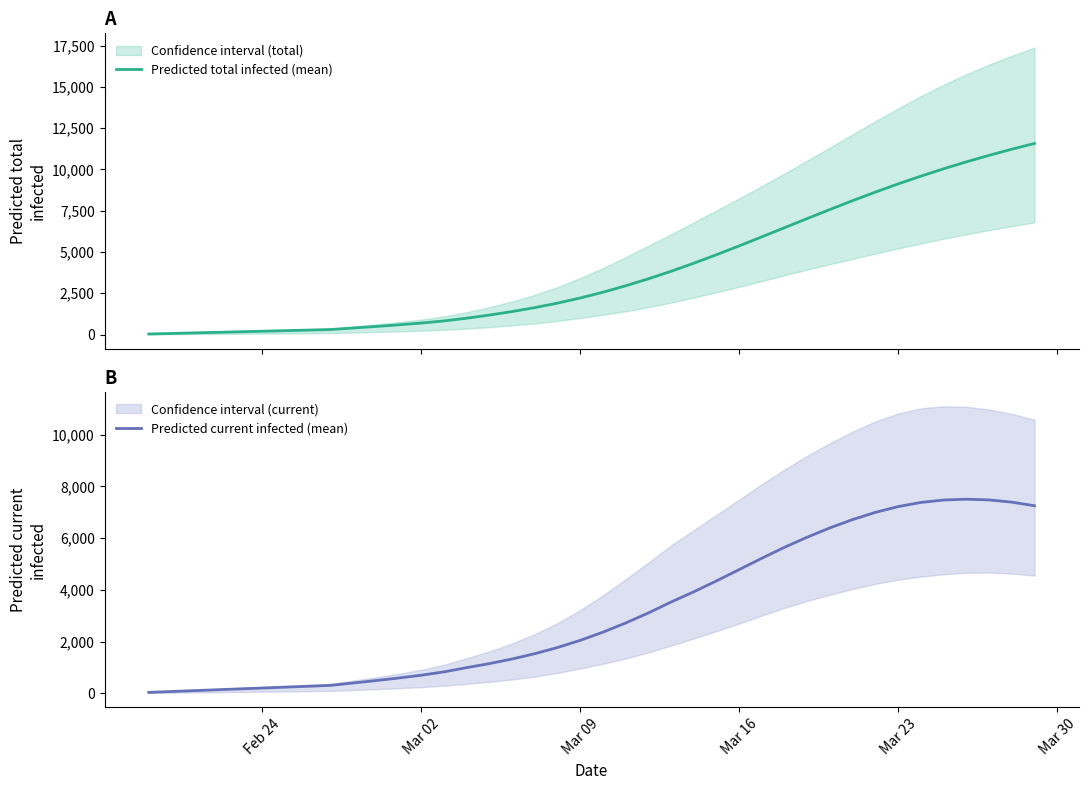

Which series has the widest spread of values?

Predicted total infected (mean)